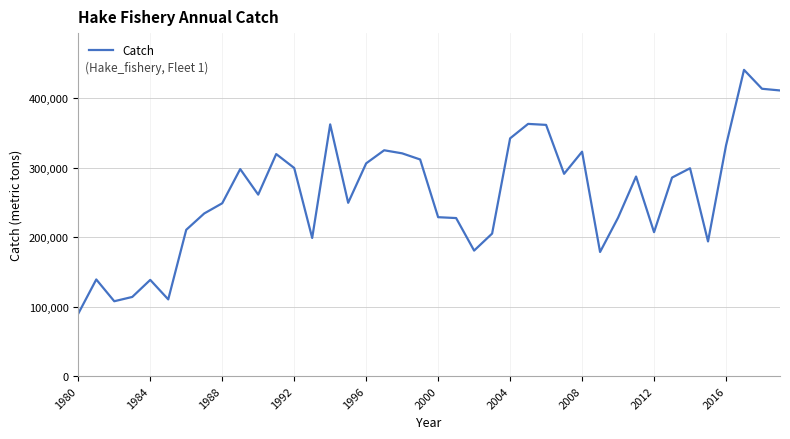

What is the smallest value displayed?

89929.9